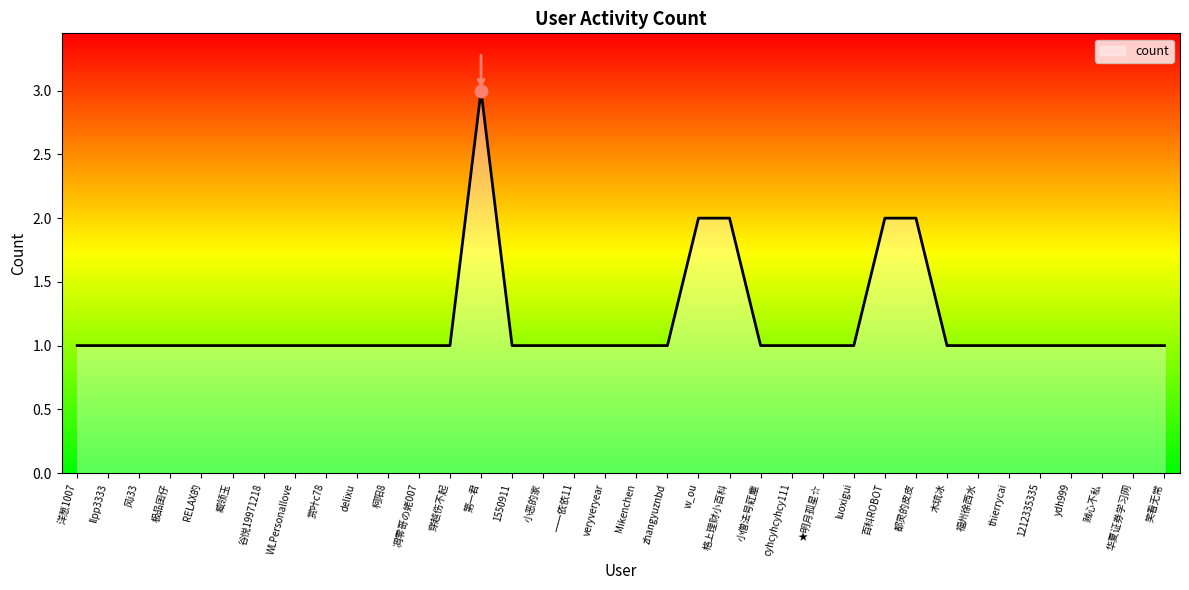

What is the ratio of the value at 小恶的家 to the value at 笑看无常?

1.0